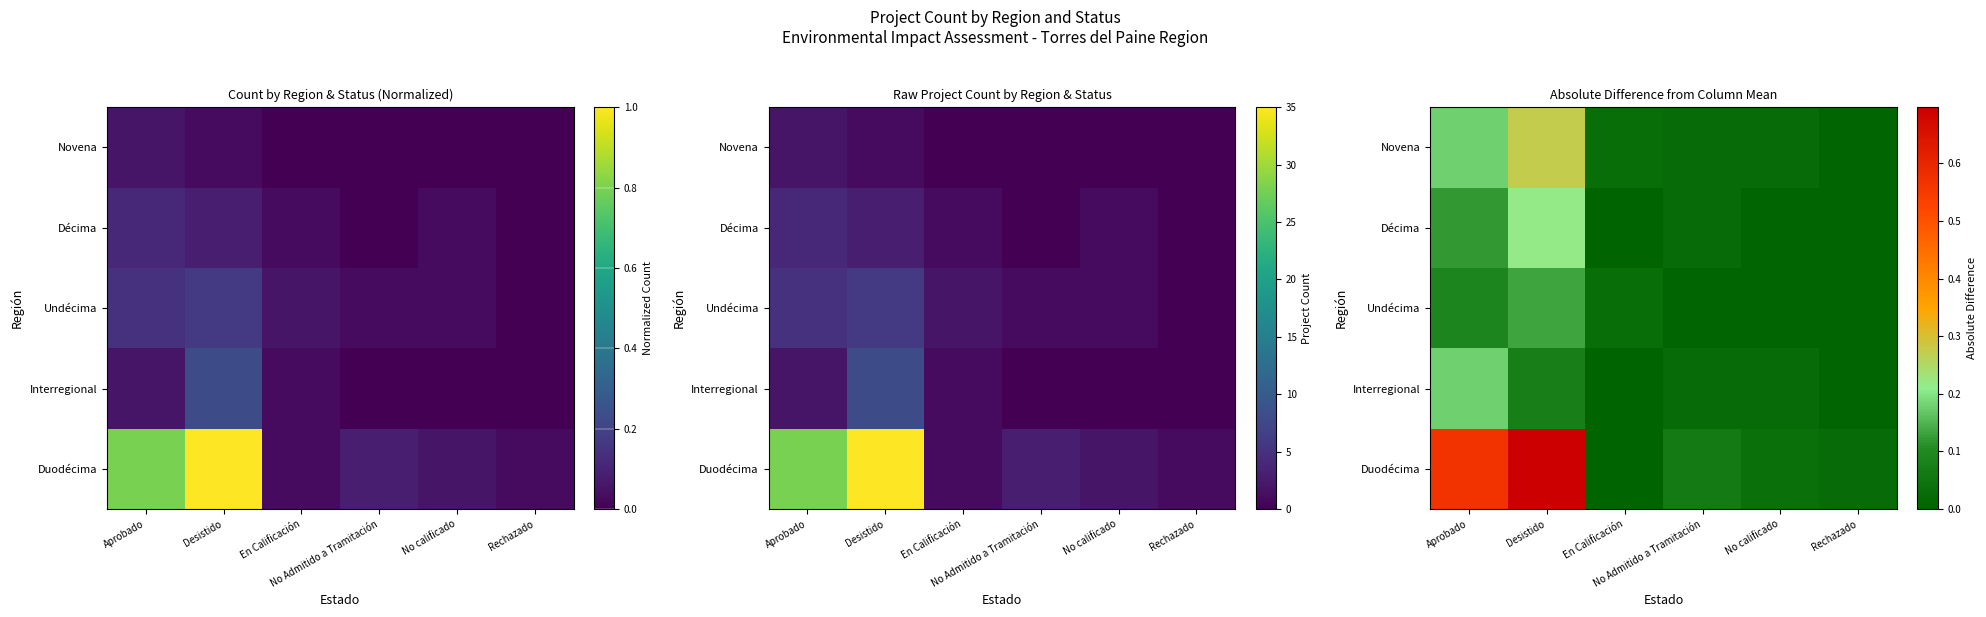

The Novena series shows 0.0 at Rechazado. True or false?

False